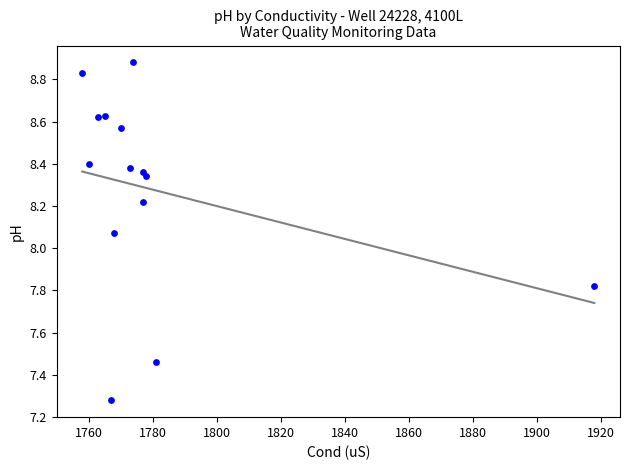

What is the range of Y values (max minus min)?

1.6